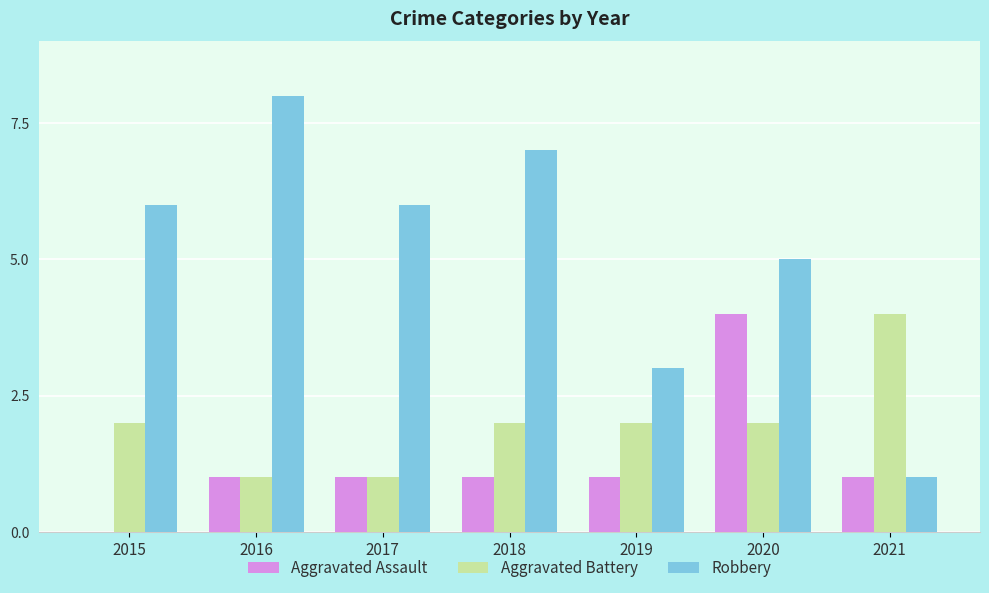

Reading left to right, extract all data points from this chart.

Aggravated Assault: 2015=0	2016=1	2017=1	2018=1	2019=1	2020=4	2021=1
Aggravated Battery: 2015=2	2016=1	2017=1	2018=2	2019=2	2020=2	2021=4
Robbery: 2015=6	2016=8	2017=6	2018=7	2019=3	2020=5	2021=1